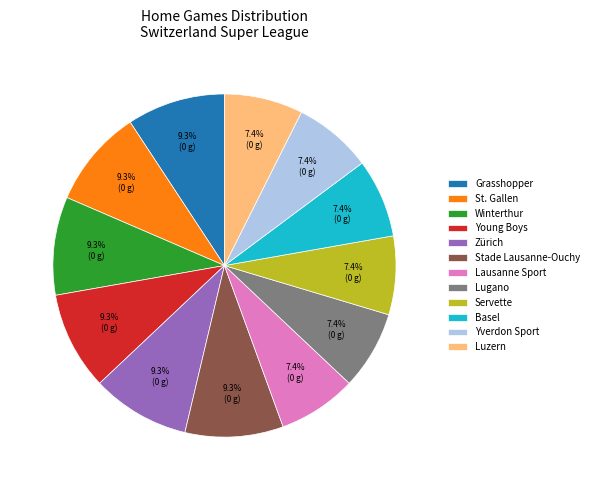

Count the number of slices in the pie.

12